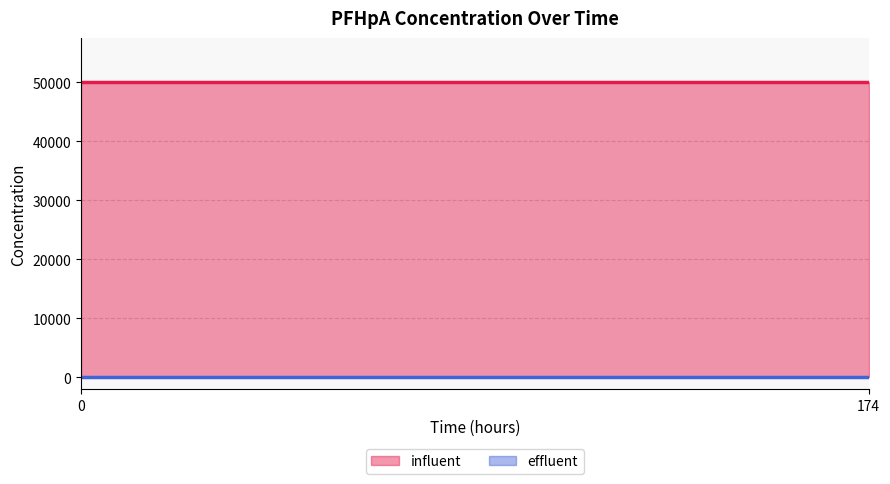

Reading left to right, extract all data points from this chart.

influent: 0=50000	174=50000
effluent: 0=0	174=0